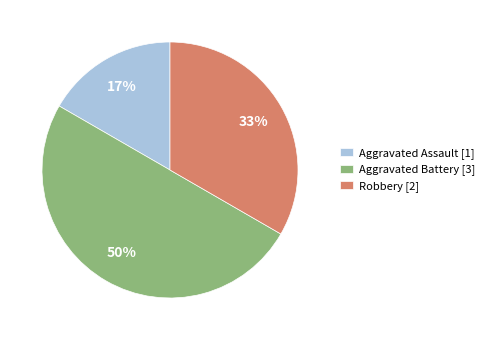

Is it true that Aggravated Assault is 17% of the pie?

True